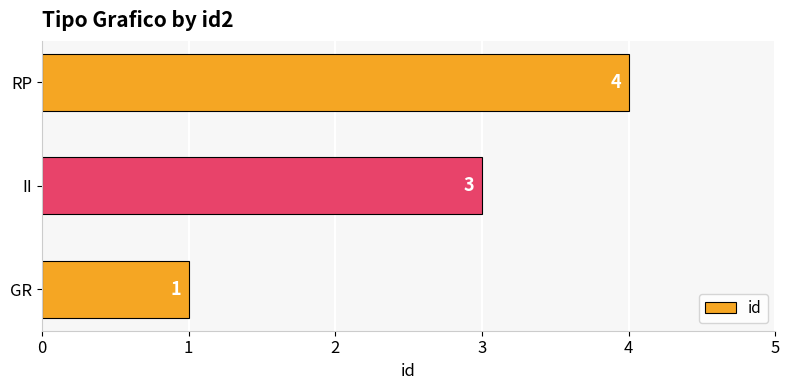

How many data points are less than 3?

1